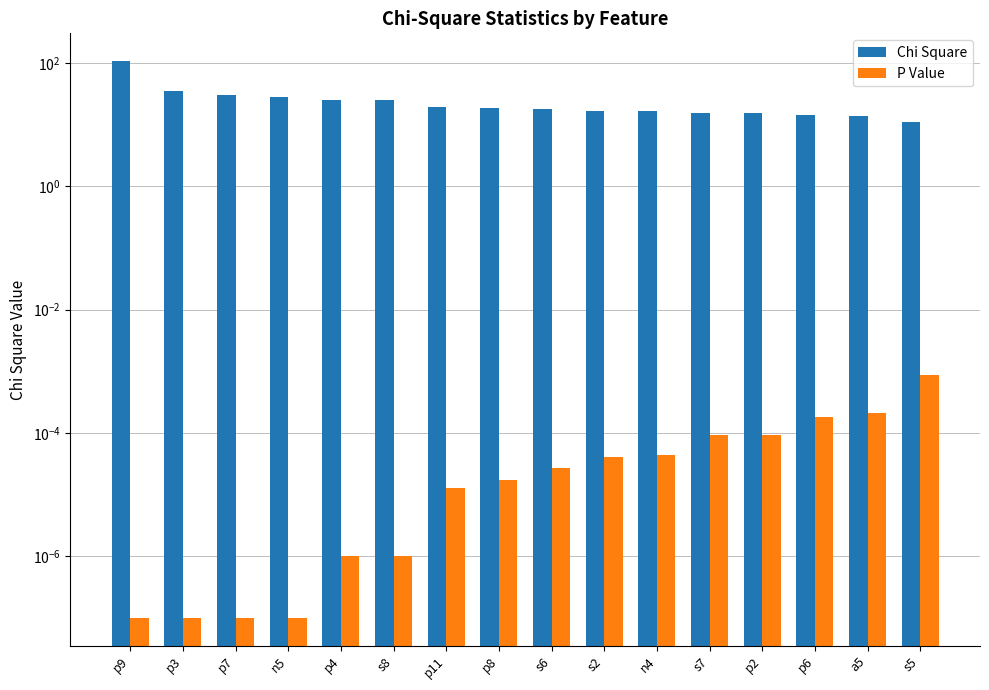

What value does the Chi Square series have at n4?

16.7